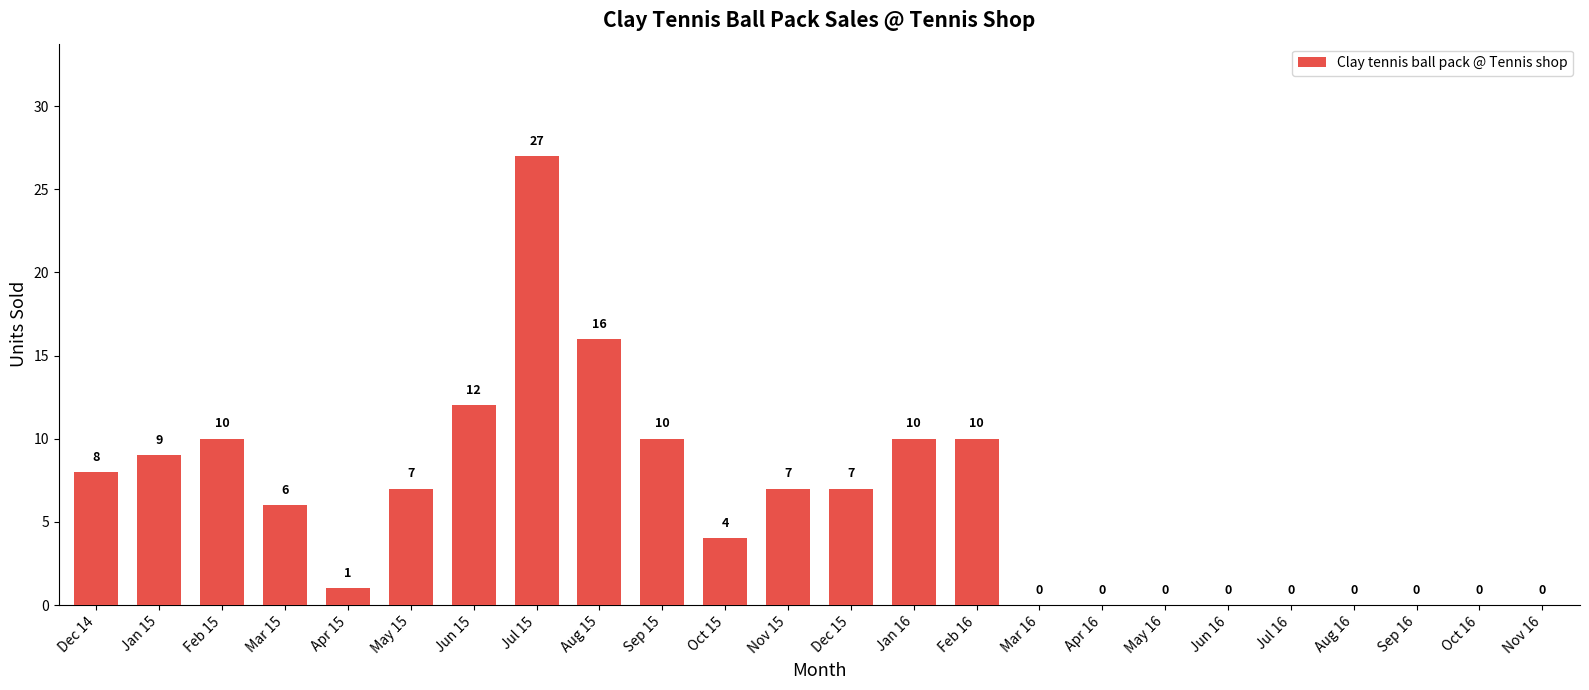

Reading right to left, what are all the values shown in this chart?

Nov 16=0	Oct 16=0	Sep 16=0	Aug 16=0	Jul 16=0	Jun 16=0	May 16=0	Apr 16=0	Mar 16=0	Feb 16=10	Jan 16=10	Dec 15=7	Nov 15=7	Oct 15=4	Sep 15=10	Aug 15=16	Jul 15=27	Jun 15=12	May 15=7	Apr 15=1	Mar 15=6	Feb 15=10	Jan 15=9	Dec 14=8